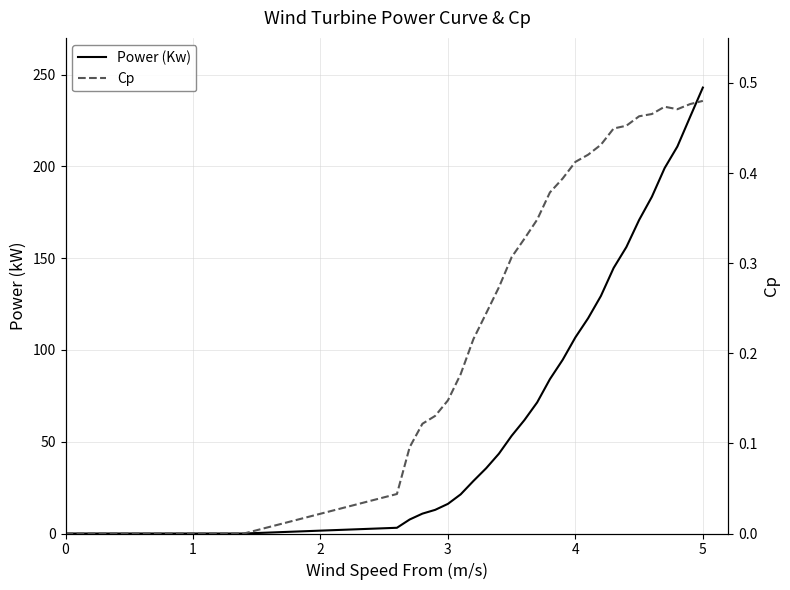

What is the average value of the Power (Kw) series?

60.8